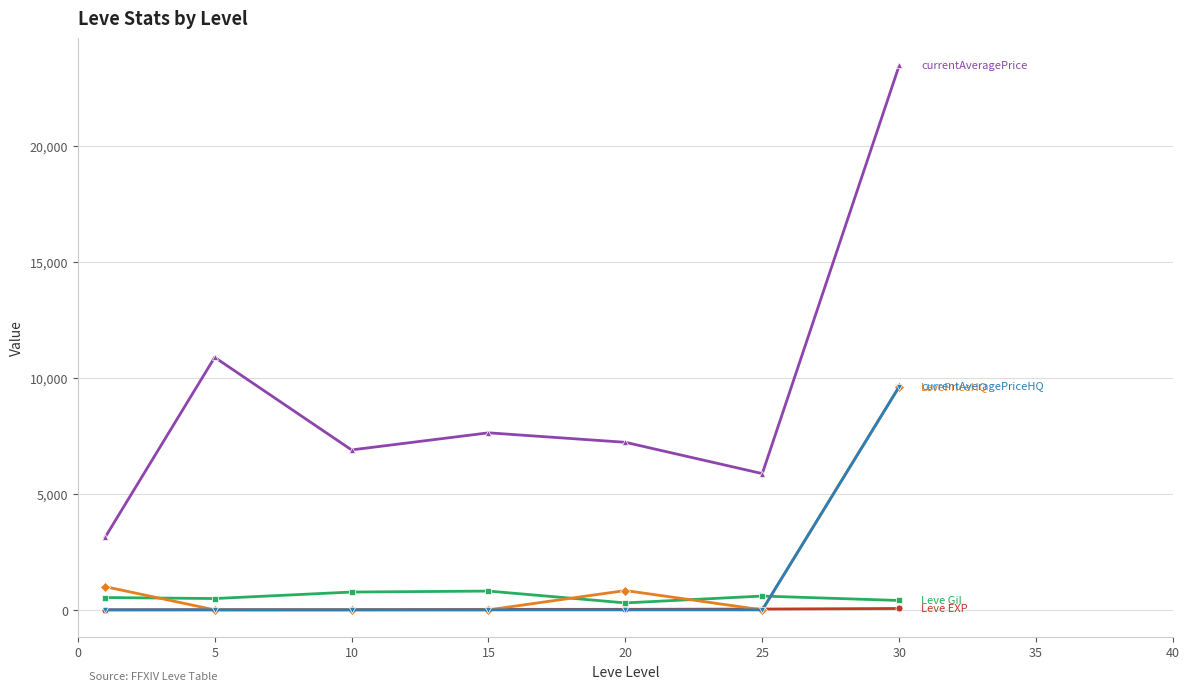

What is the maximum value shown in the chart?

23473.8